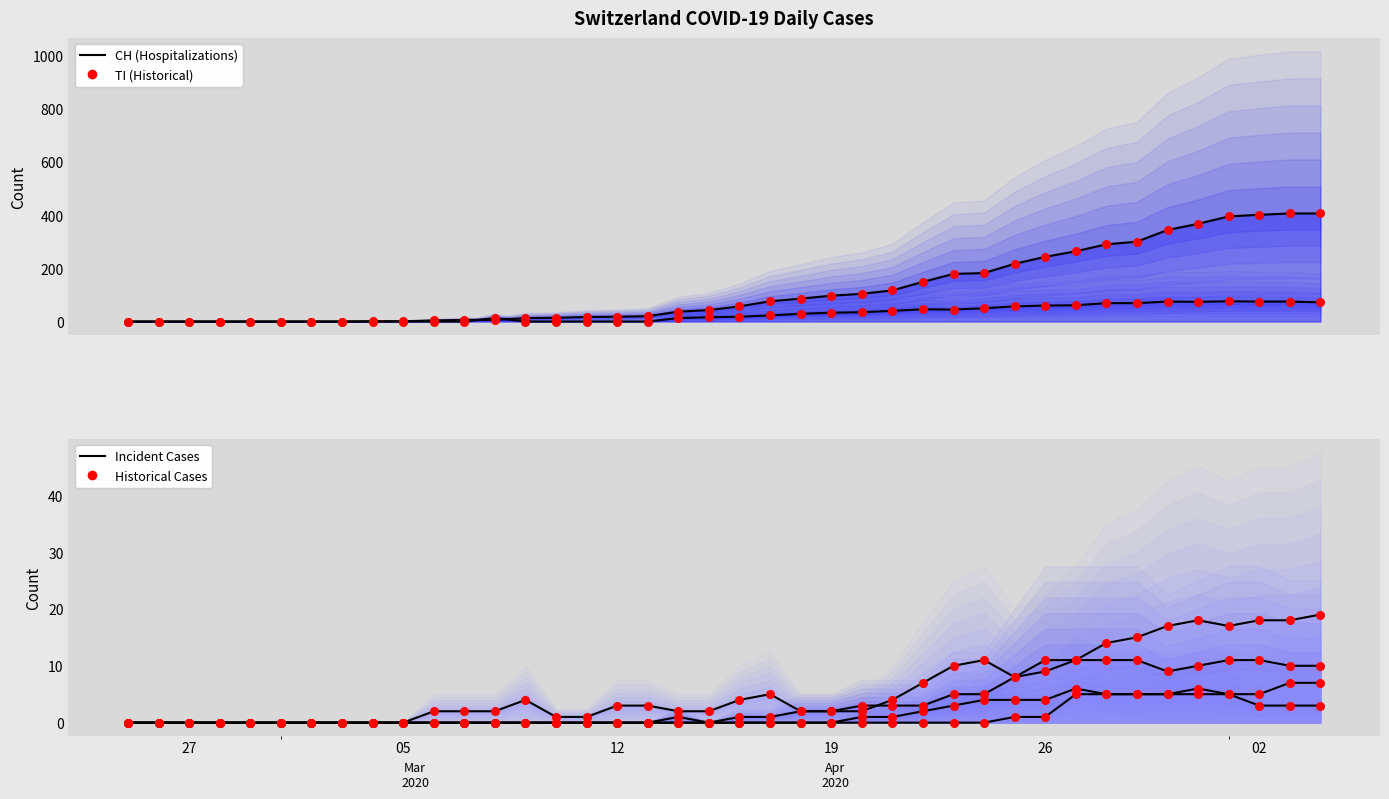

Which series contains the lowest Y value?

CH